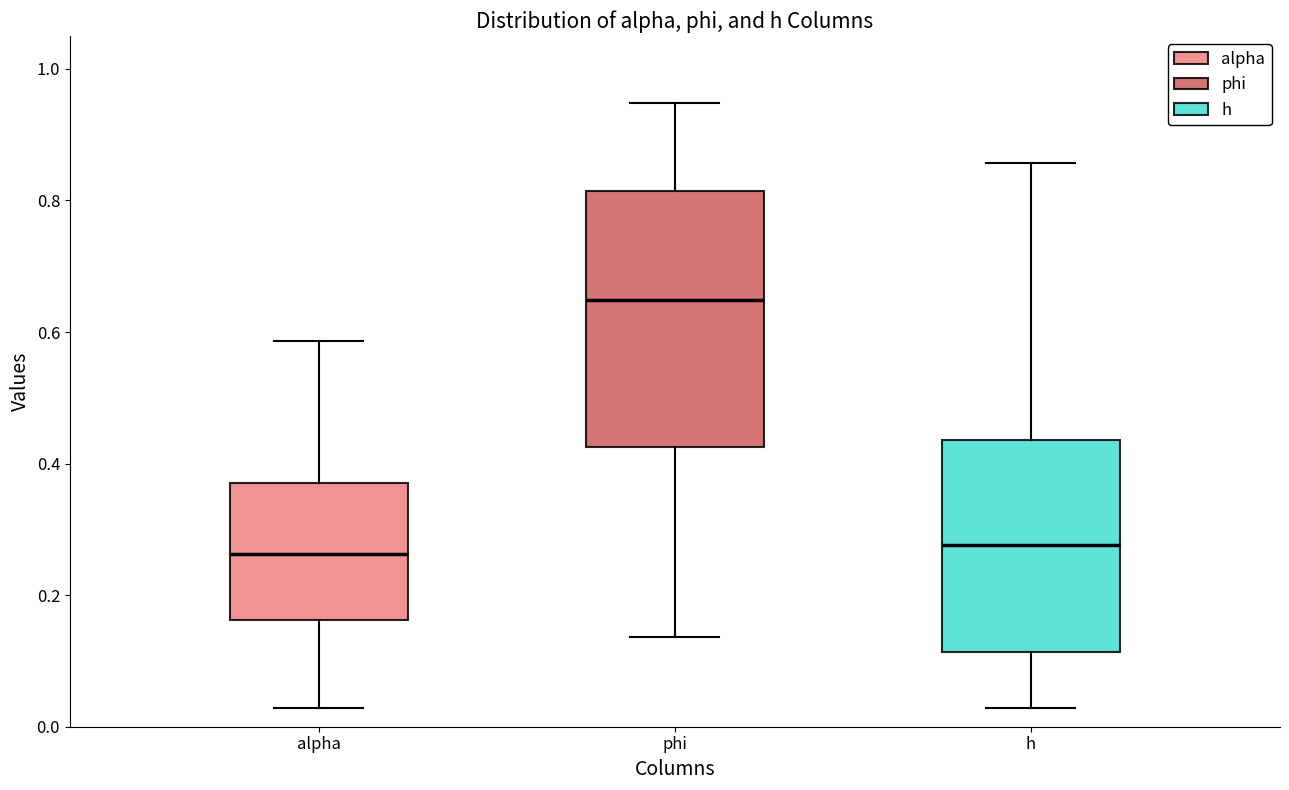

Reading left to right, transcribe this box plot: for each box, give where its median line is, the range the box spans, and where its two whiskers end, as read against the y-axis. The values are not printed on the chart, so give them approximately, as read against the axis.

alpha: median 0.26, box 0.16 to 0.38, whiskers 0.02 to 0.58
phi: median 0.64, box 0.42 to 0.82, whiskers 0.14 to 0.94
h: median 0.28, box 0.12 to 0.44, whiskers 0.02 to 0.86